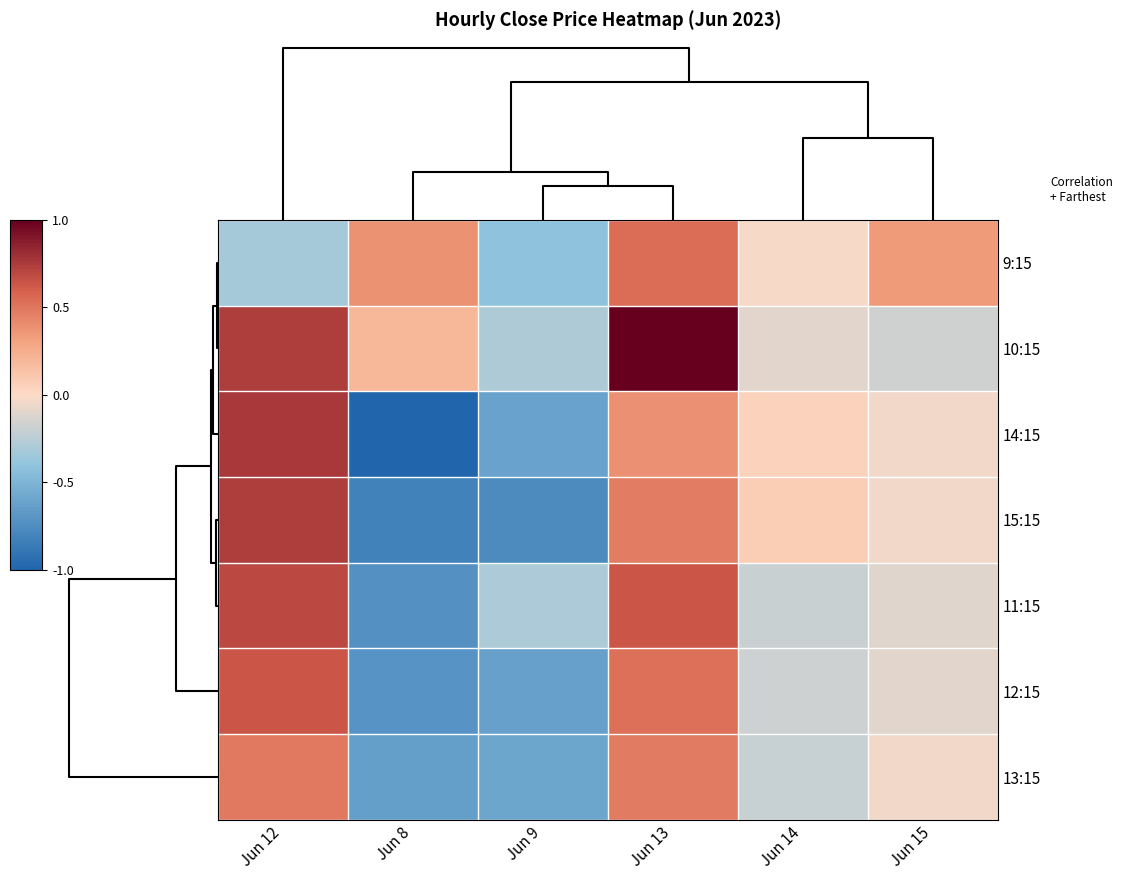

List the series in order of their peak value, highest first.

10:15, 14:15, 15:15, 11:15, 12:15, 9:15, 13:15